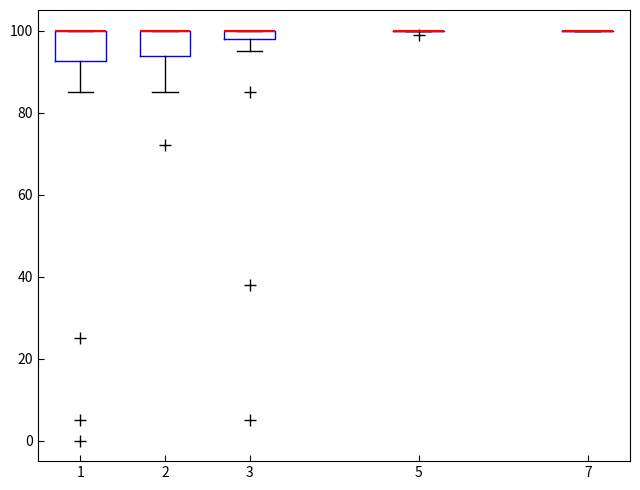

Where is the lower edge of the box at x = 2 on the y-axis? The values are not printed on the chart, so give them approximately, as read against the axis.

94